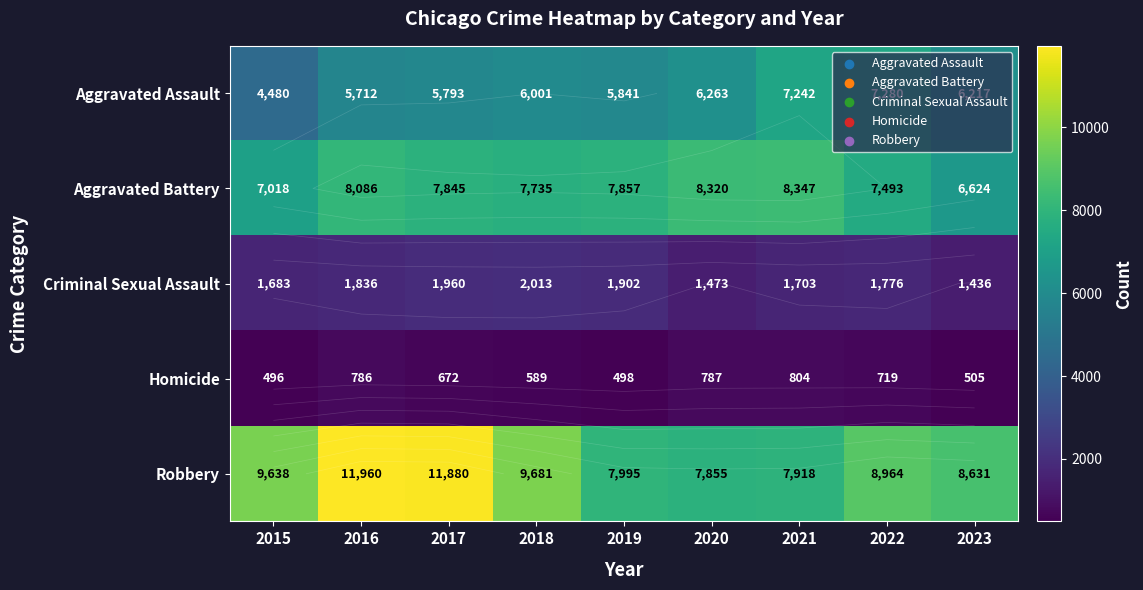

Between 2021 and 2019, which is larger?

2021